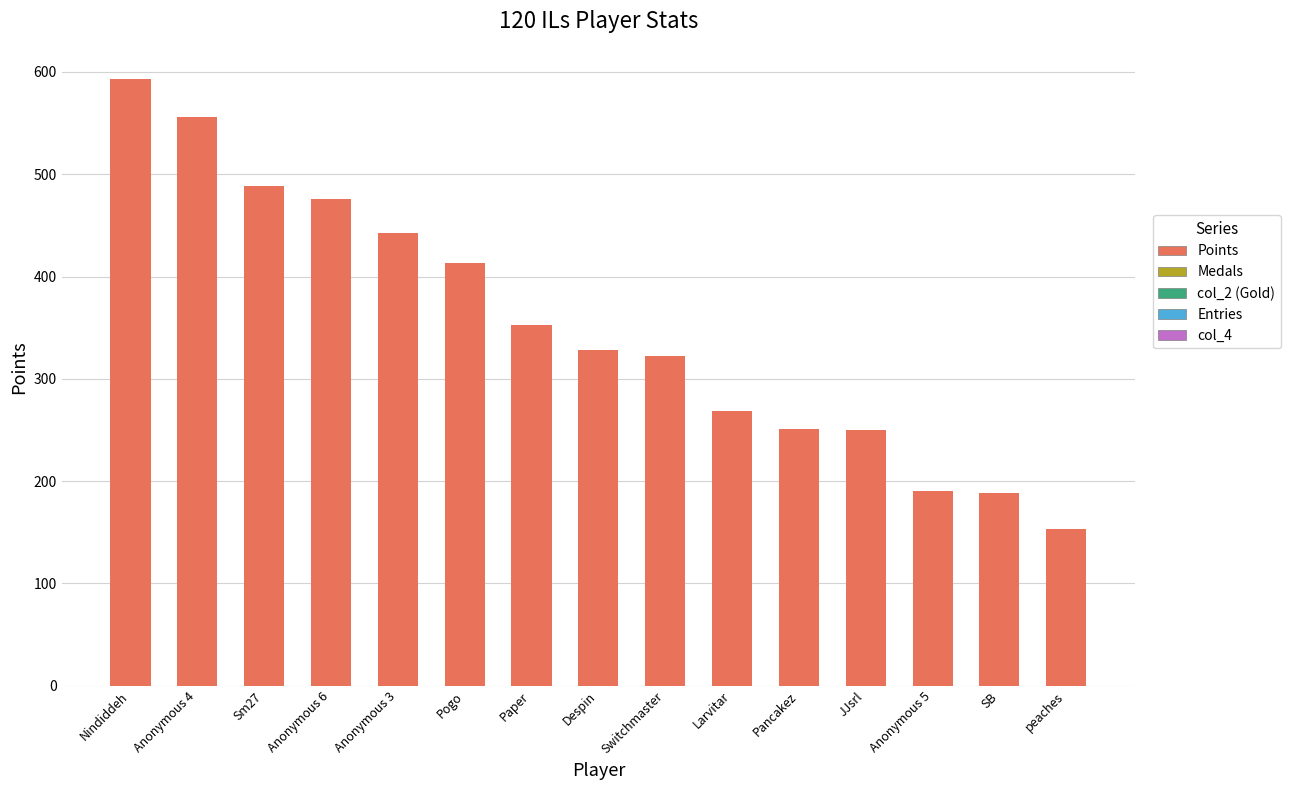

Which label corresponds to the smallest value in the chart?

peaches